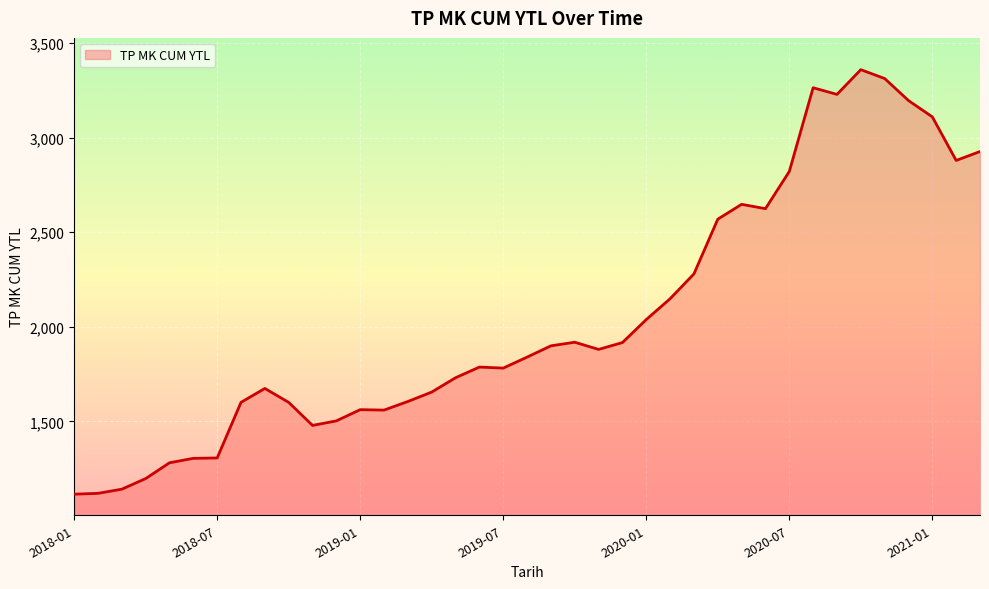

What is the greatest value displayed?

3358.8